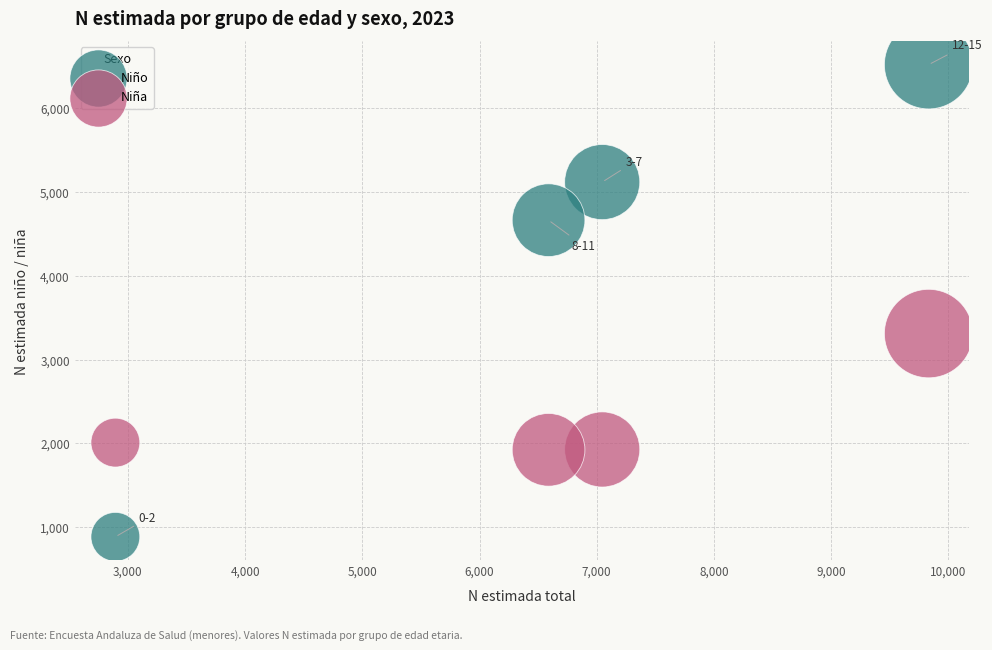

Which series has the widest spread of Y values?

Niño